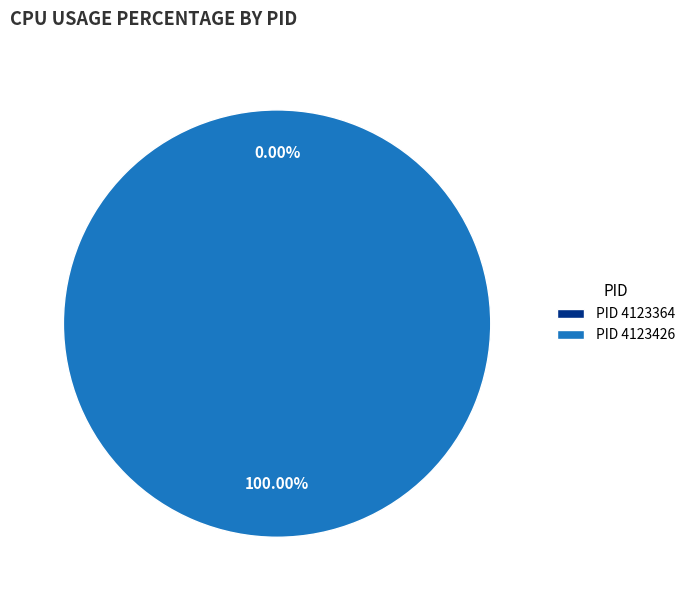

The 4123426 slice represents 99% of the pie. True or false?

False